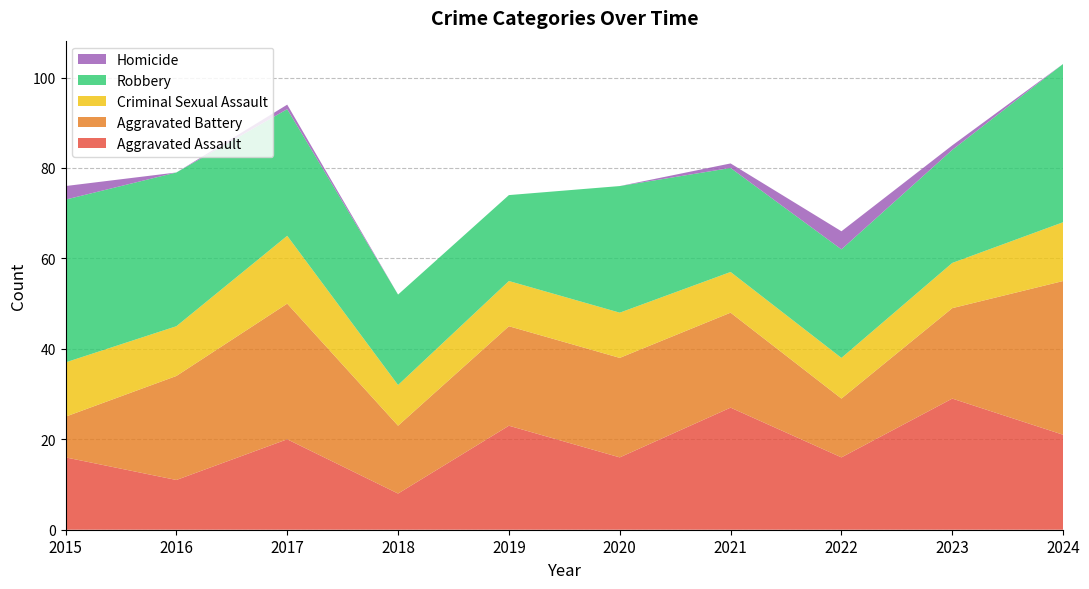

Reading left to right, list all the values displayed in this chart.

Aggravated Assault: 2015=16	2016=11	2017=20	2018=8	2019=23	2020=16	2021=27	2022=16	2023=29	2024=21
Aggravated Battery: 2015=9	2016=23	2017=30	2018=15	2019=22	2020=22	2021=21	2022=13	2023=20	2024=34
Criminal Sexual Assault: 2015=12	2016=11	2017=15	2018=9	2019=10	2020=10	2021=9	2022=9	2023=10	2024=13
Robbery: 2015=36	2016=34	2017=28	2018=20	2019=19	2020=28	2021=23	2022=24	2023=25	2024=35
Homicide: 2015=3	2016=0	2017=1	2018=0	2019=0	2020=0	2021=1	2022=4	2023=1	2024=0